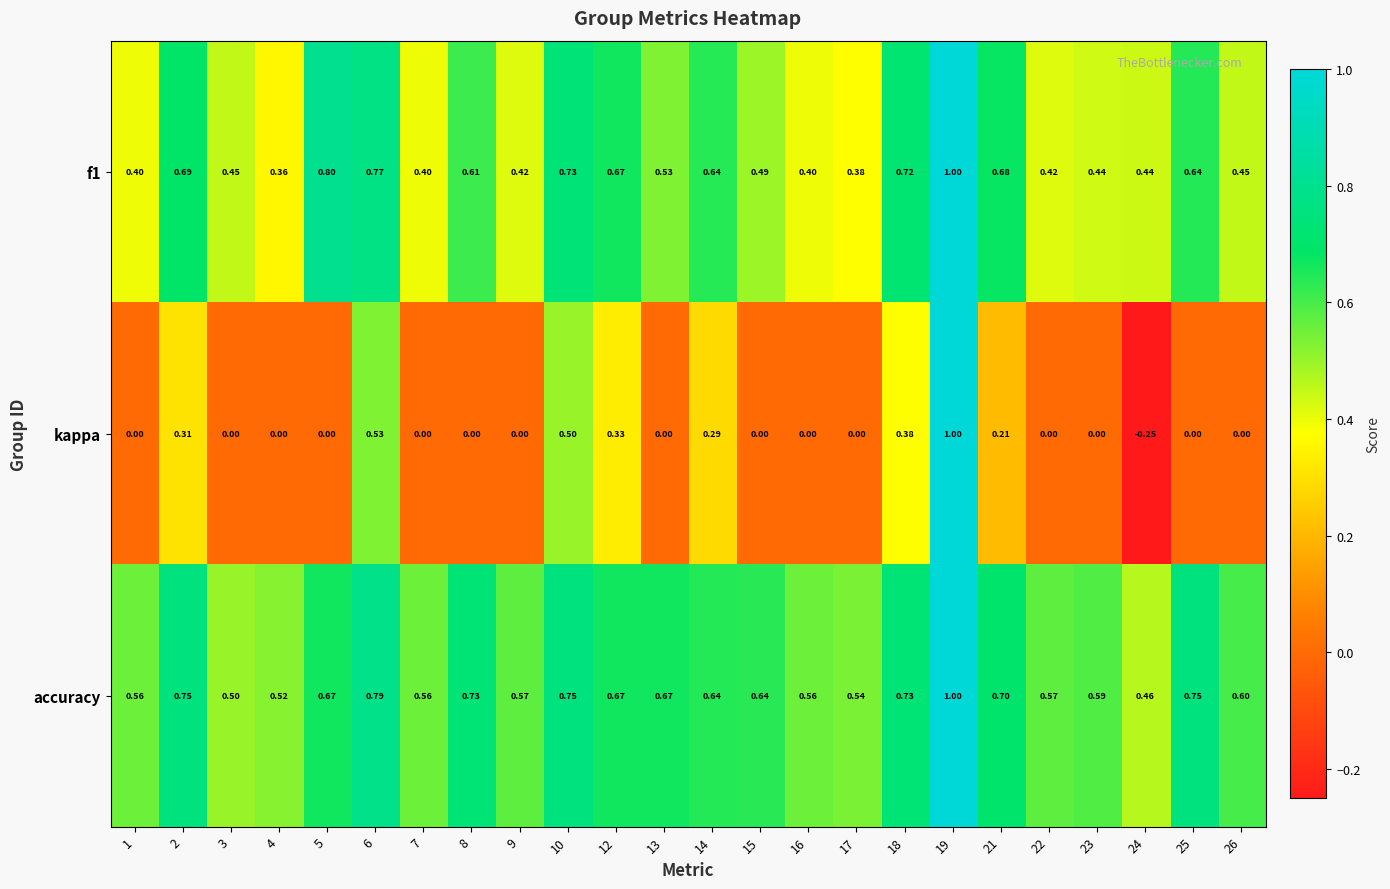

At which category is the sum across all series the highest?

19